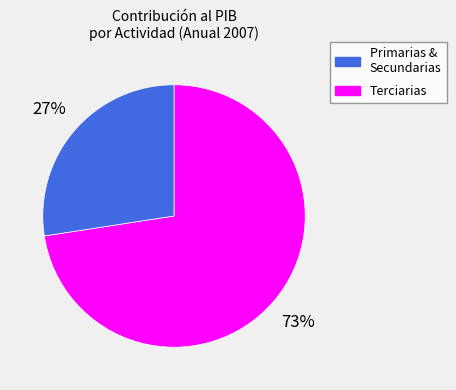

Is there any slice that represents more than half of the pie?

Yes